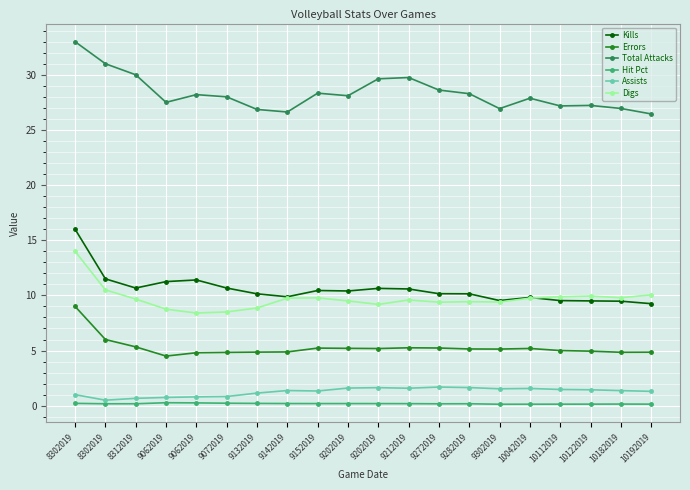

What is the approximate value of Hit Pct at 9282019?

0.2